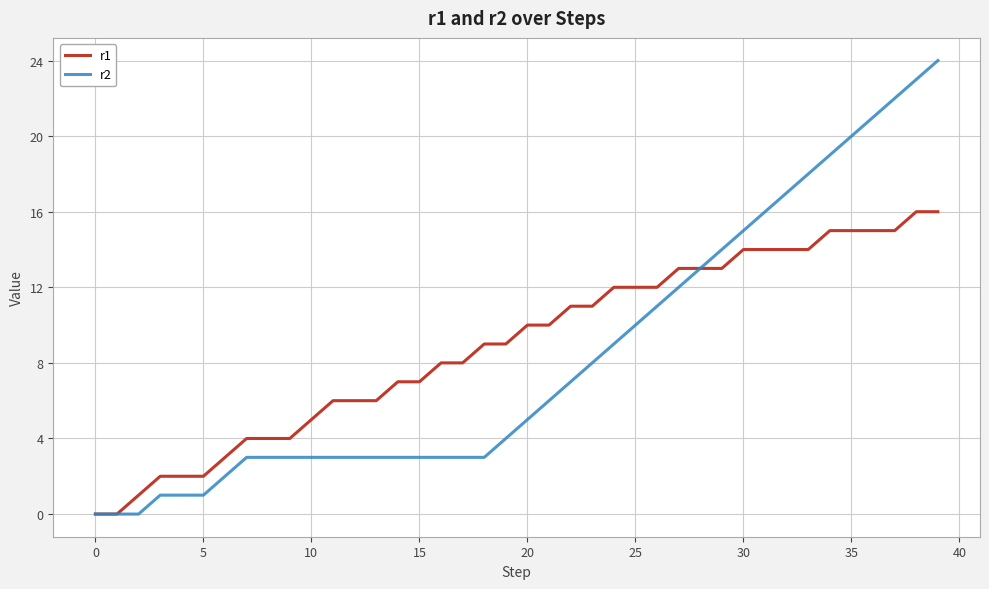

List the series in order of their overall mean, highest first.

r1, r2